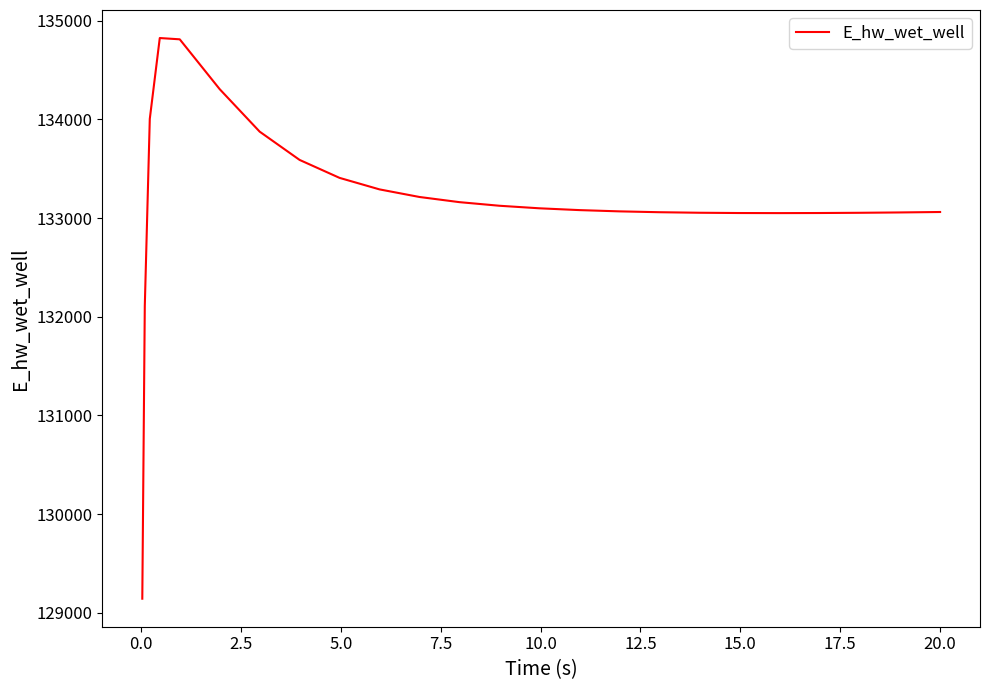

What is the difference between the maximum and minimum values?

5681.2